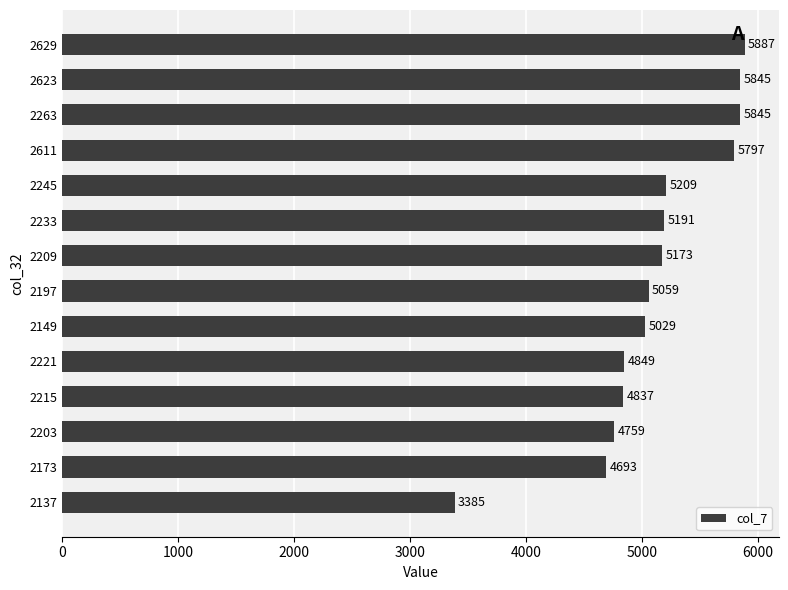

What is the sum of all values?

71558